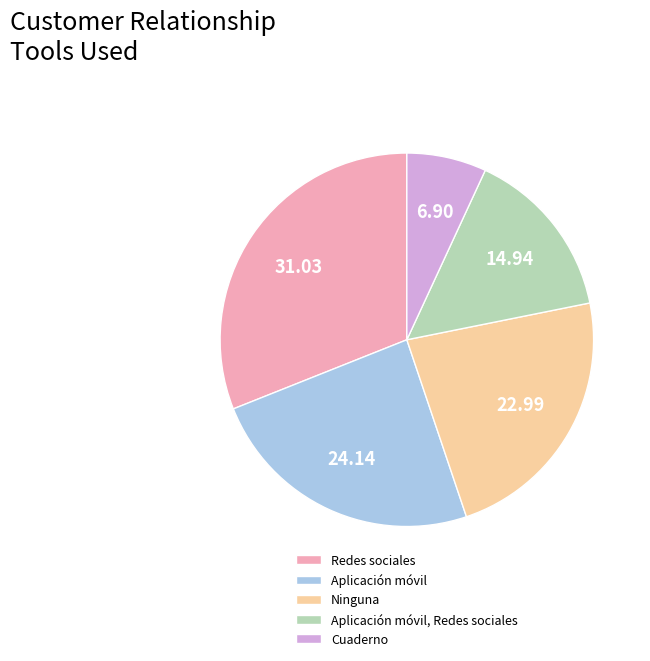

Is Ninguna the majority of the pie?

No